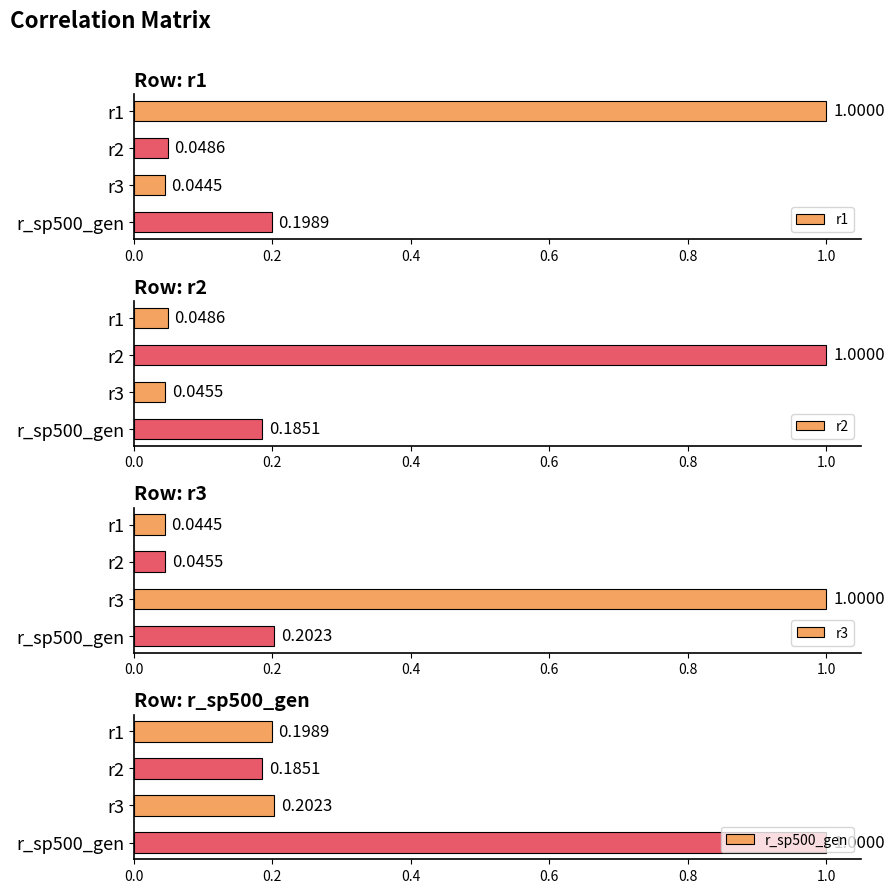

What is the value of the r1 bar at the 1st from the left?

1.0